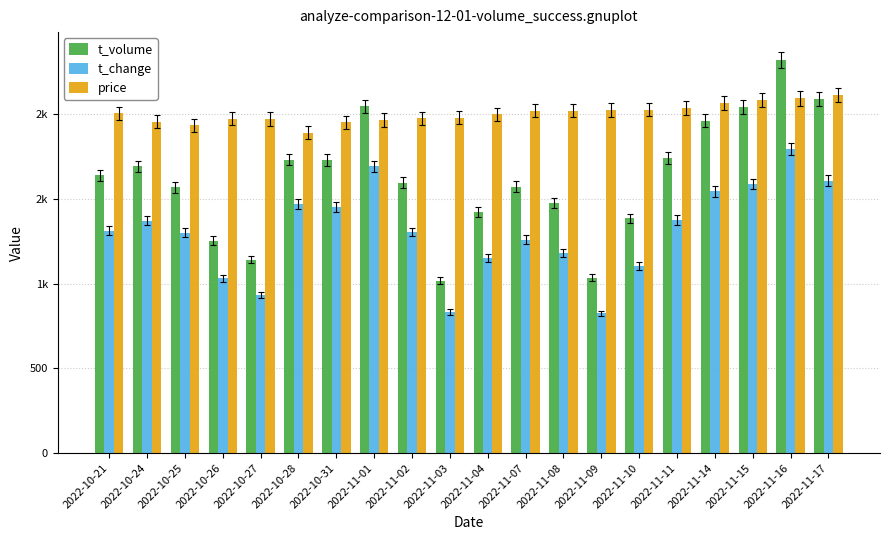

What is the label of the 10th bar from the left?

2022-11-03